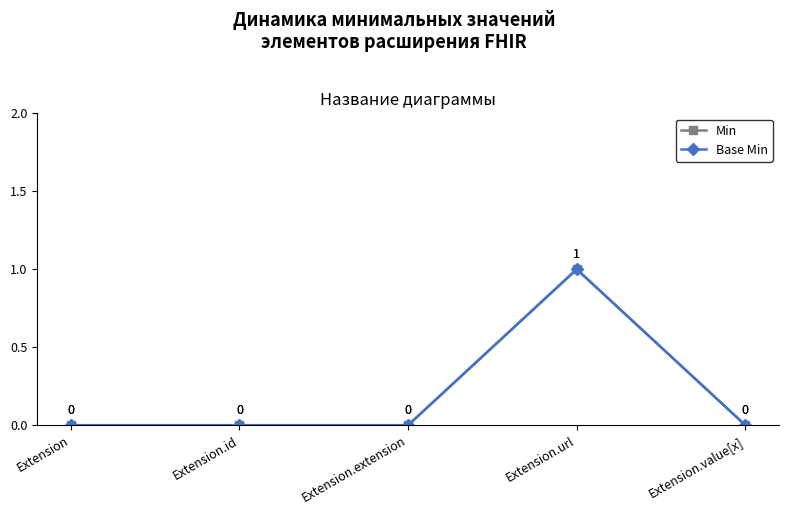

Does the chart have visible grid lines?

No